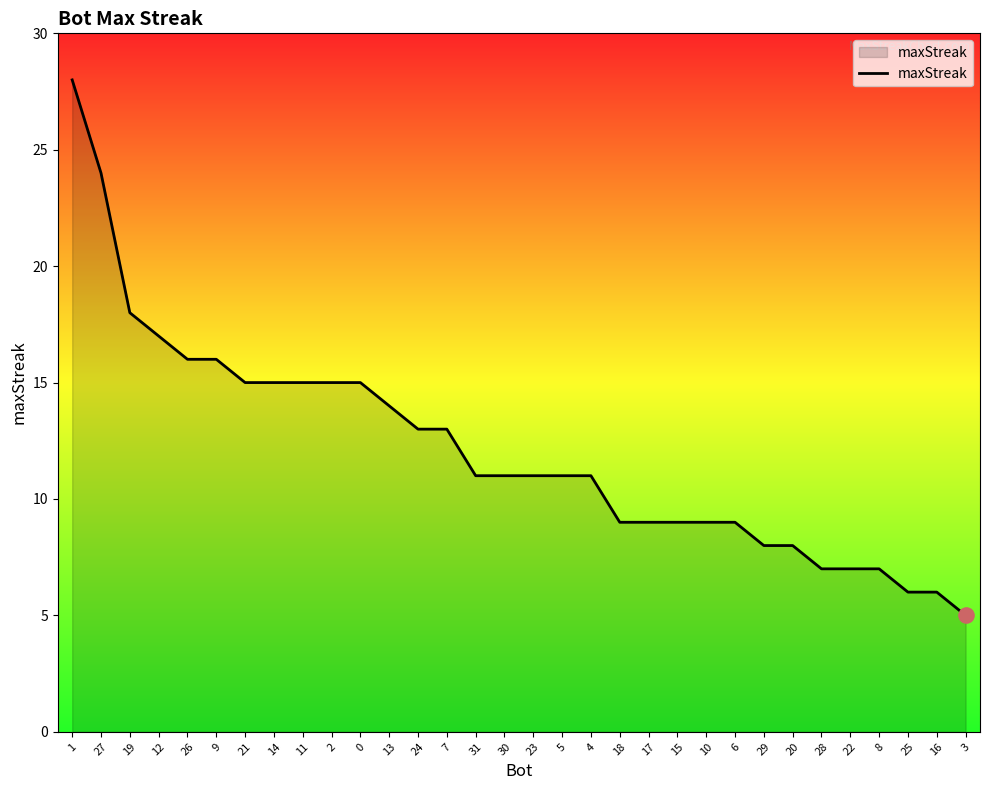

Which has a higher value, 25 or 18?

18